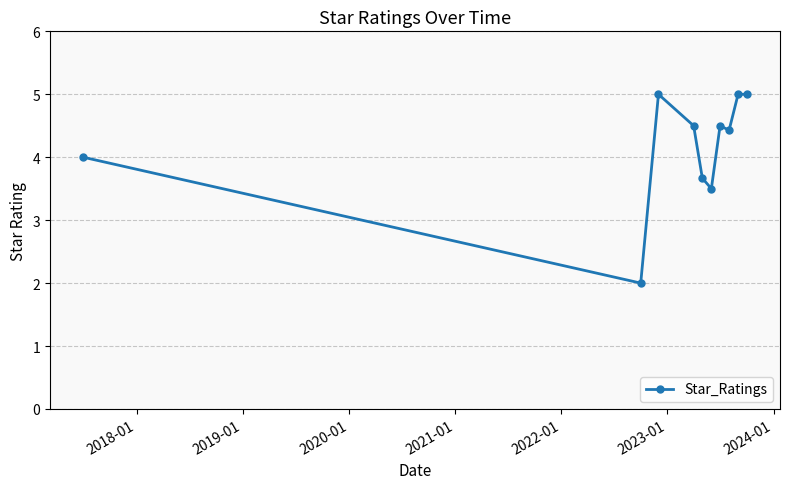

What is the average value?

4.2